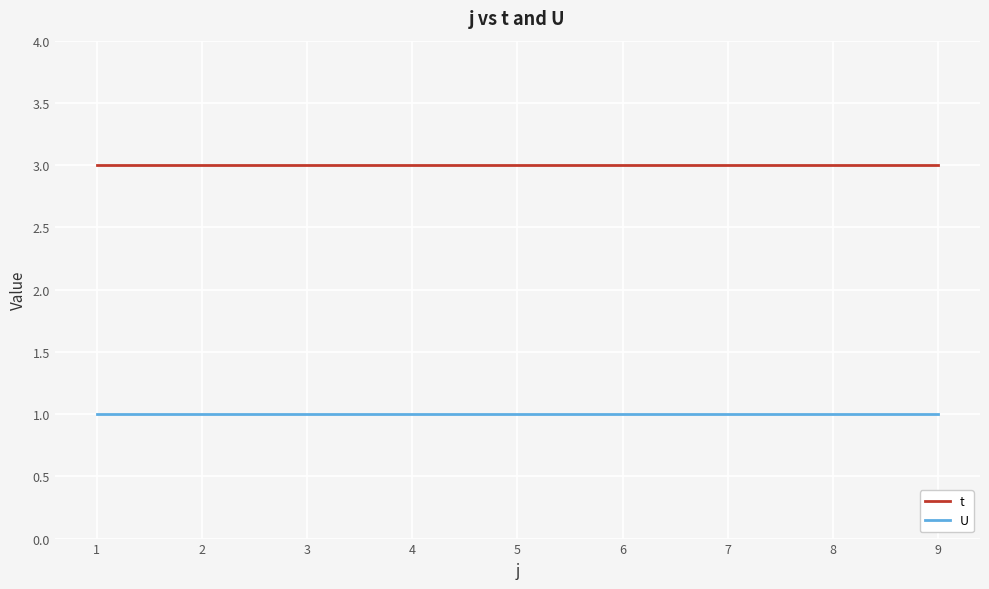

Reading right to left, what are all the values shown in this chart?

t: 9=3	8=3	7=3	6=3	5=3	4=3	3=3	2=3	1=3
U: 9=1	8=1	7=1	6=1	5=1	4=1	3=1	2=1	1=1